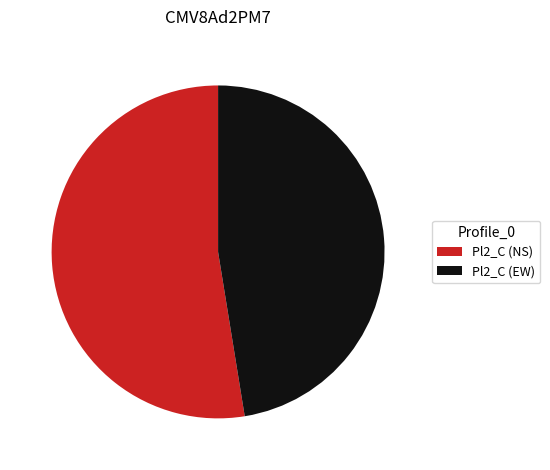

How many segments does this pie chart have?

2